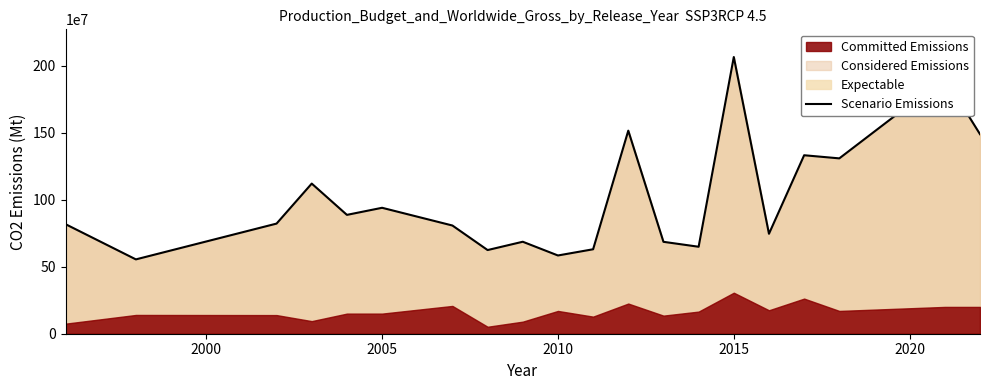

What is the lowest value of the Scenario Emissions series?

554600000